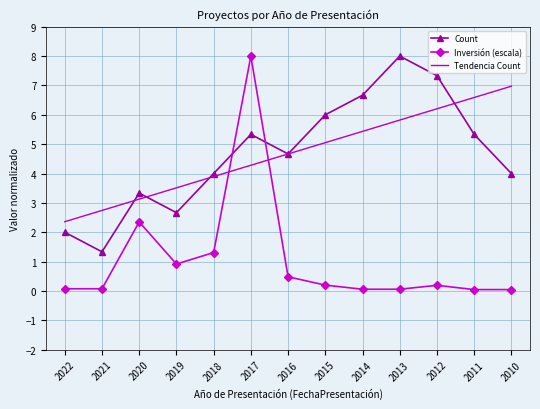

True or false: Tendencia Count and Inversión (escala) cross at least once.

True